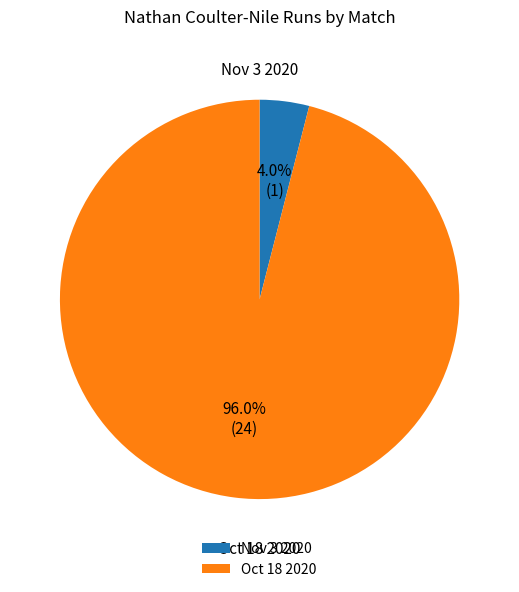

What percentage do Oct 18 2020 and Nov 3 2020 together represent?

100.0%